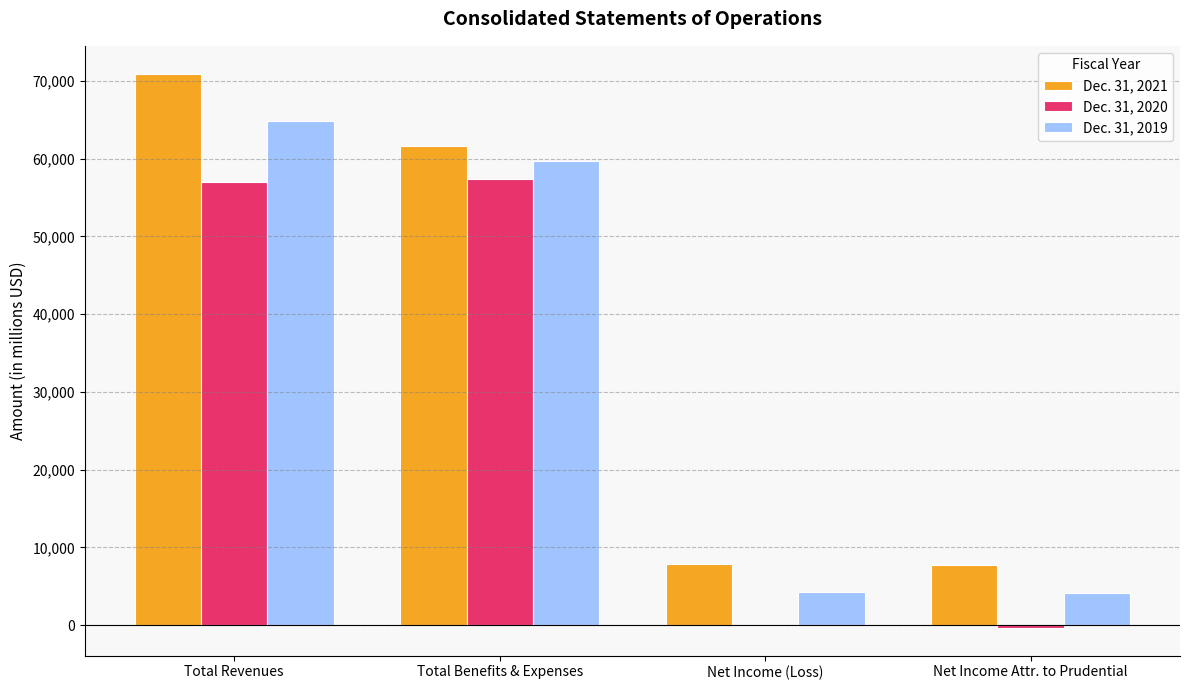

Is the value of Dec. 31, 2020 at Total Revenues greater than the value of Dec. 31, 2019 at Total Benefits & Expenses?

No